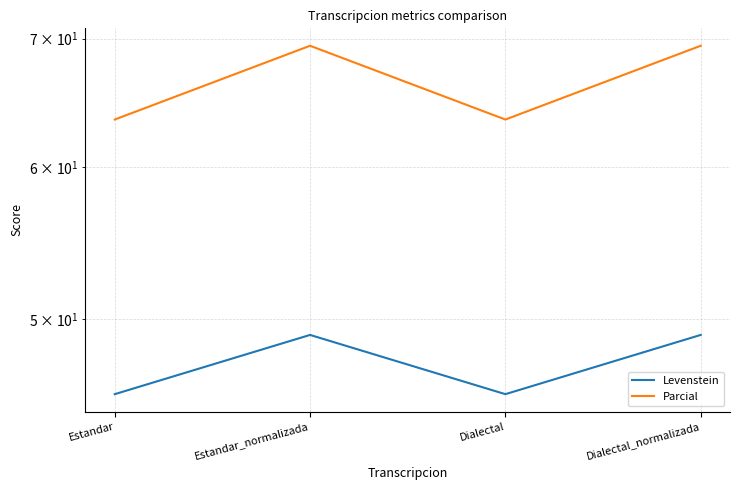

What is the average value of the Parcial series?

66.5